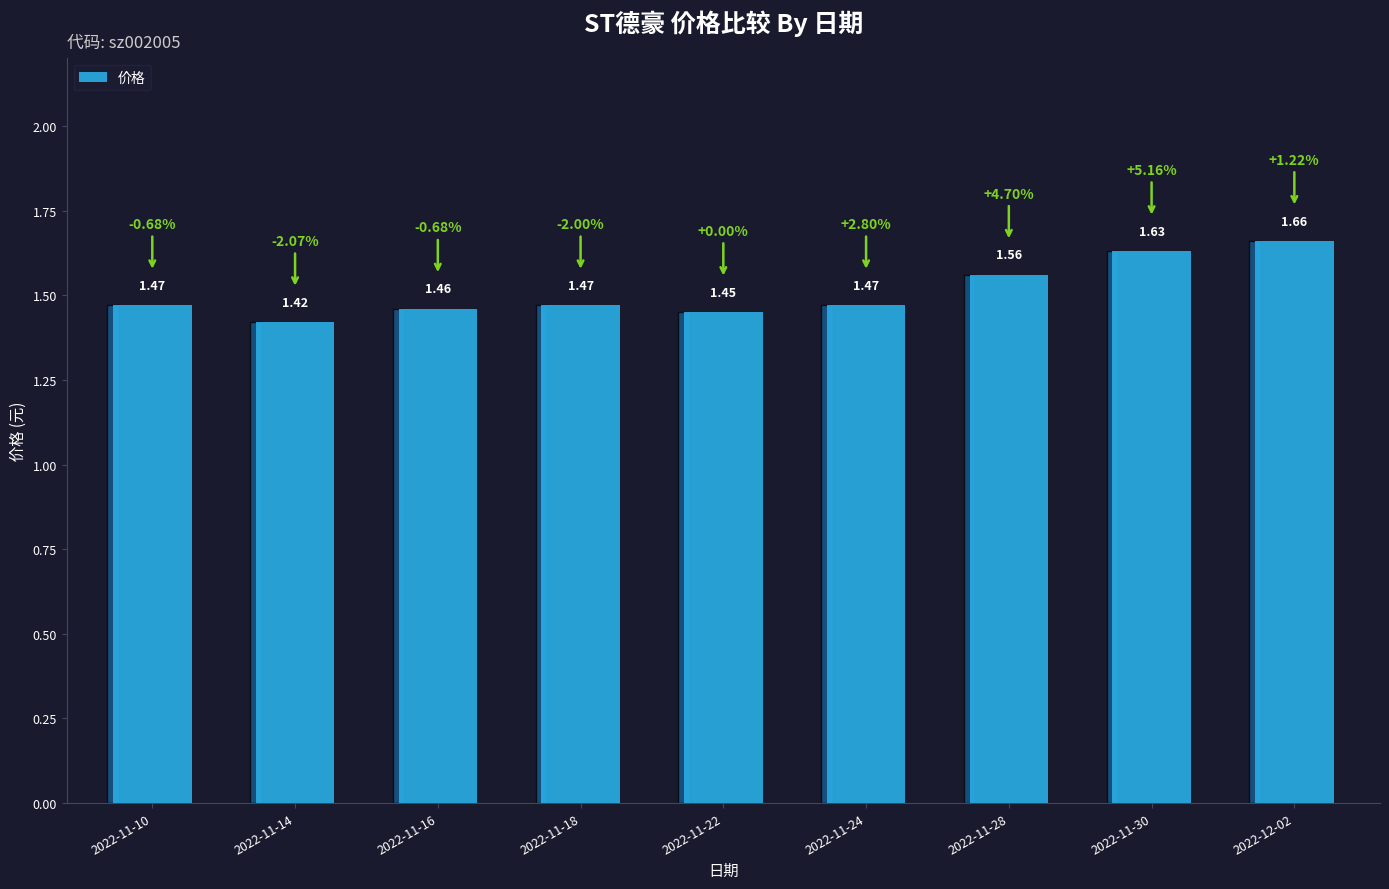

Where is the data nearest to the value 1?

2022-11-14